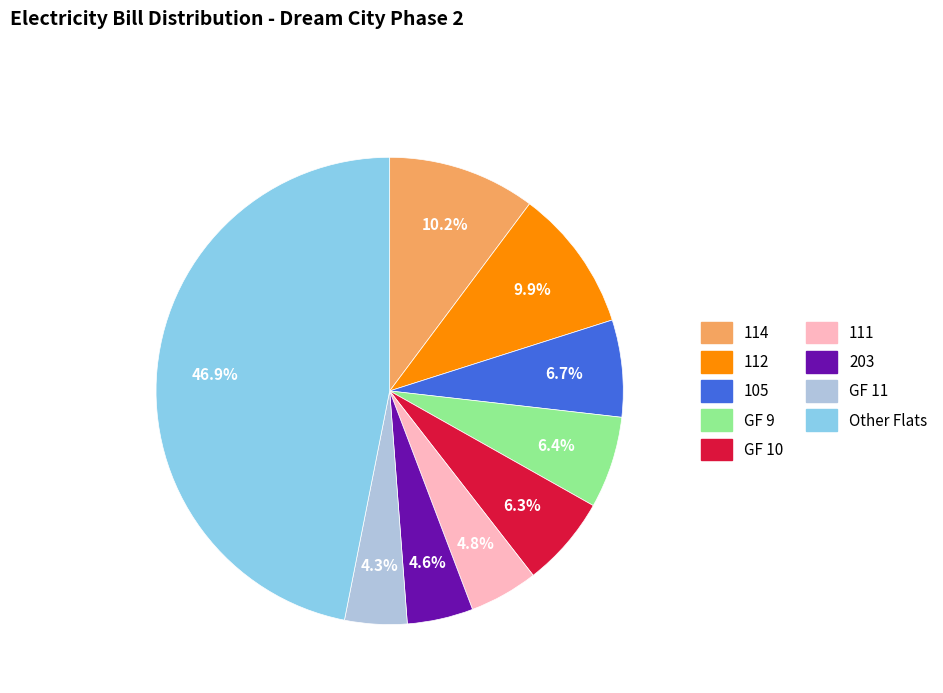

How many segments does this pie chart have?

9